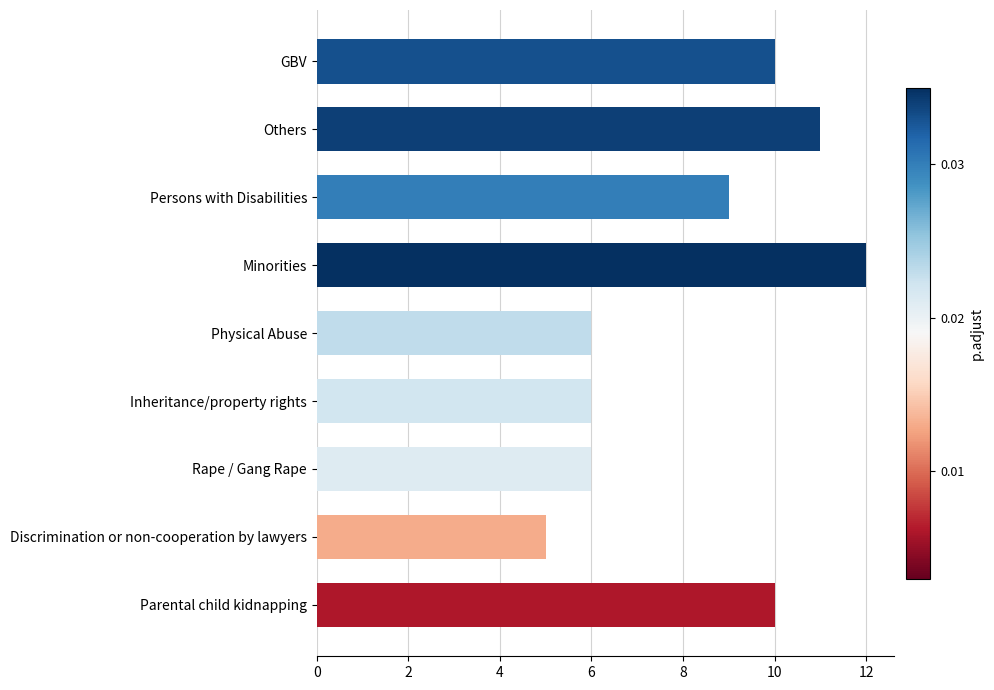

Which category has the highest value across all series?

Minorities